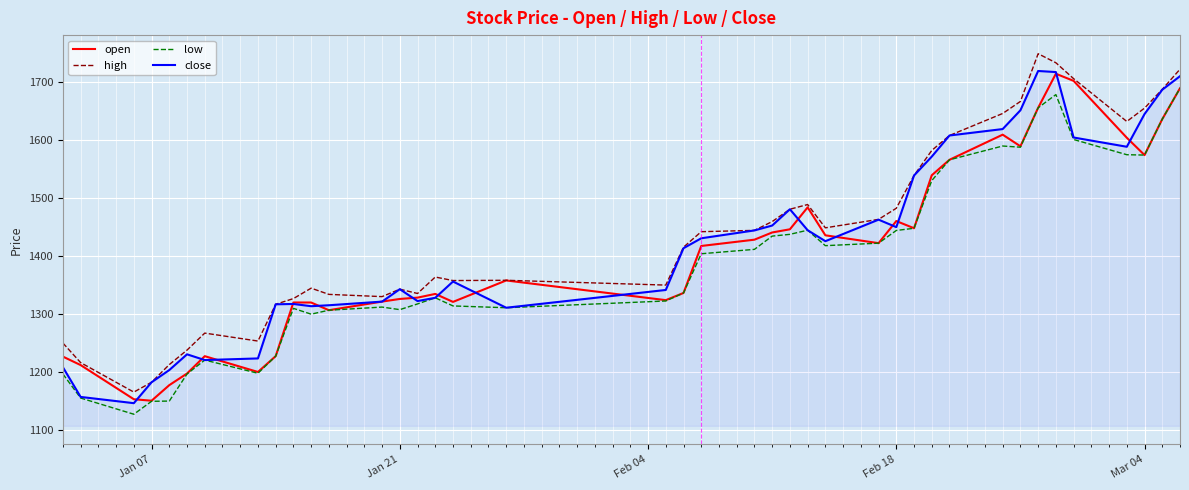

What is the maximum value for low?

1689.2